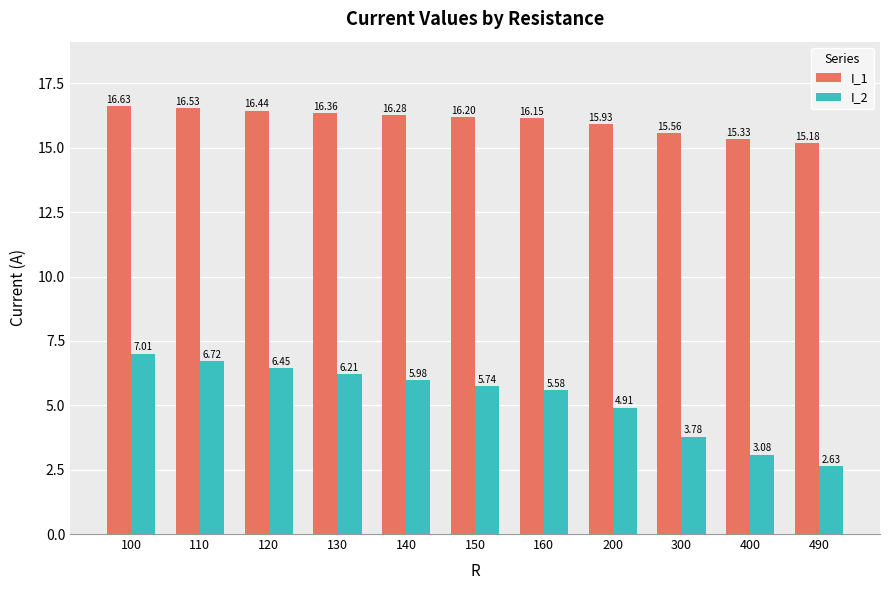

What is the total value across all series at 490?

17.8